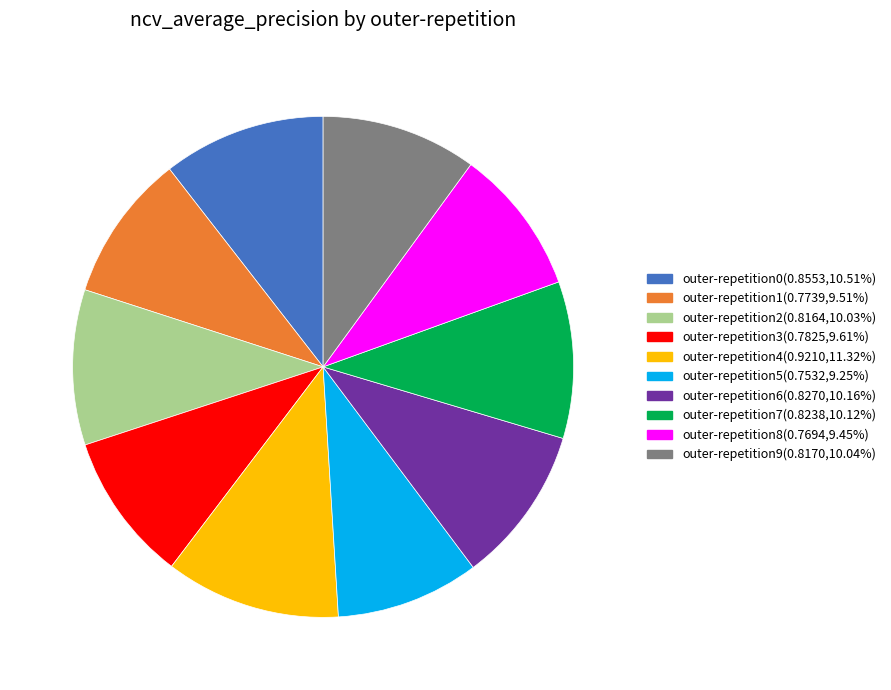

How many segments does this pie chart have?

10